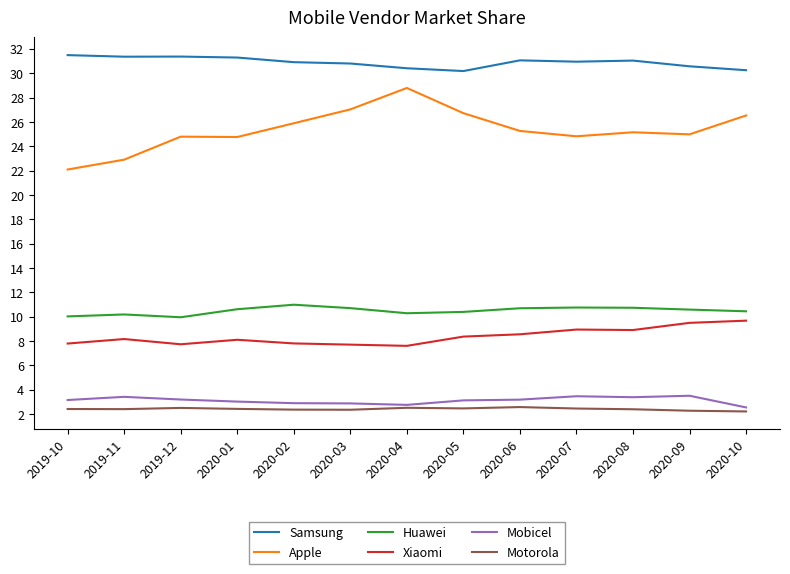

Which series has the largest range (max minus min)?

Apple